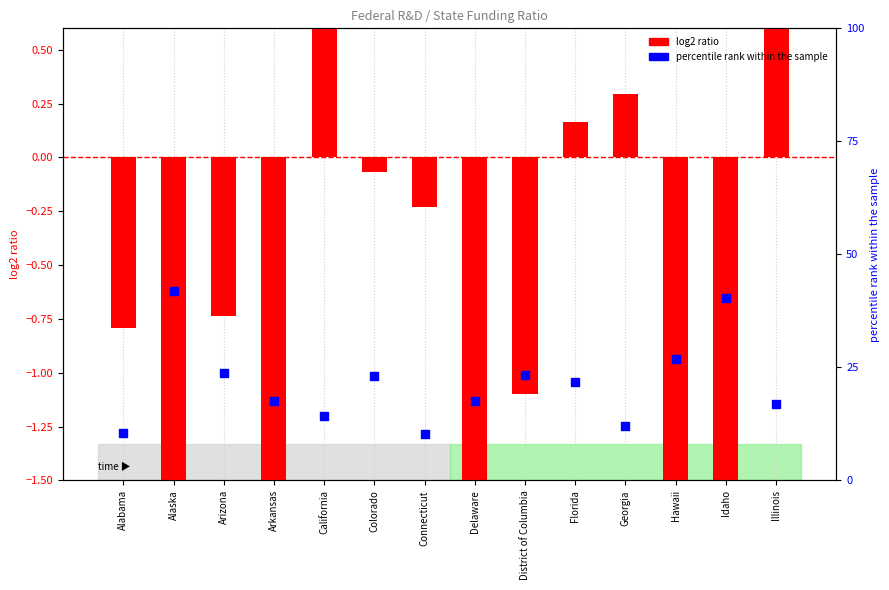

At which category is the sum across all series the highest?

Alaska